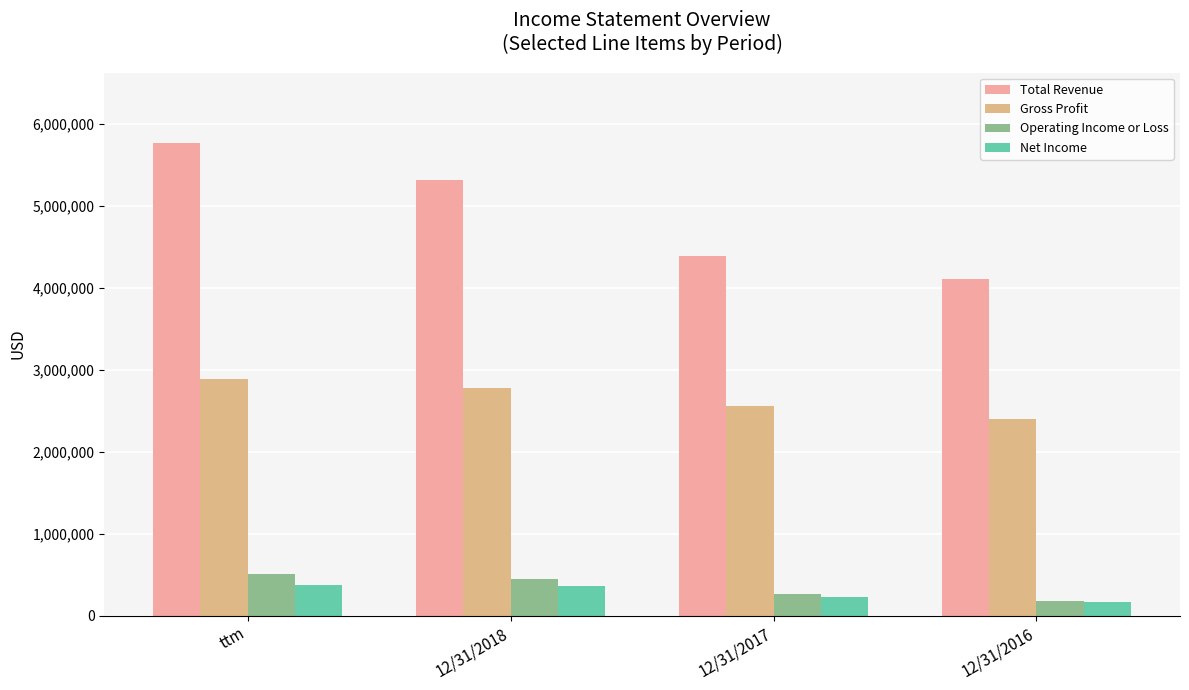

At which category does the chart reach its peak across all series?

ttm